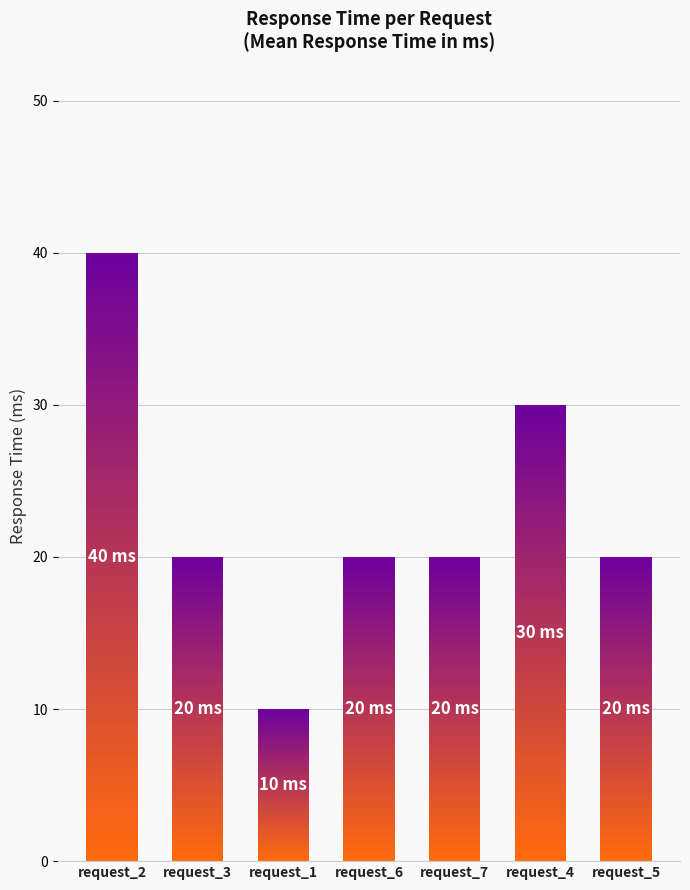

What is the average value of the meanResponseTime series?

23